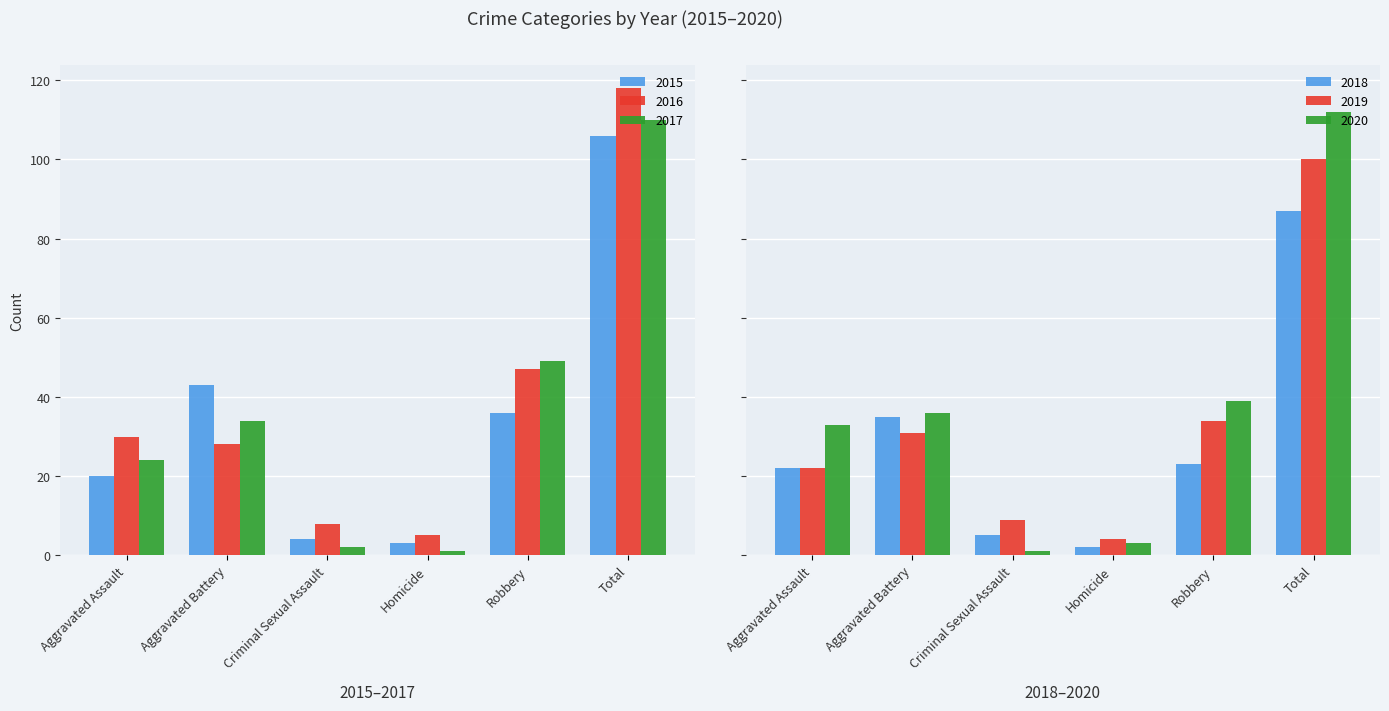

Which series changed the most between Robbery and Total?

2020